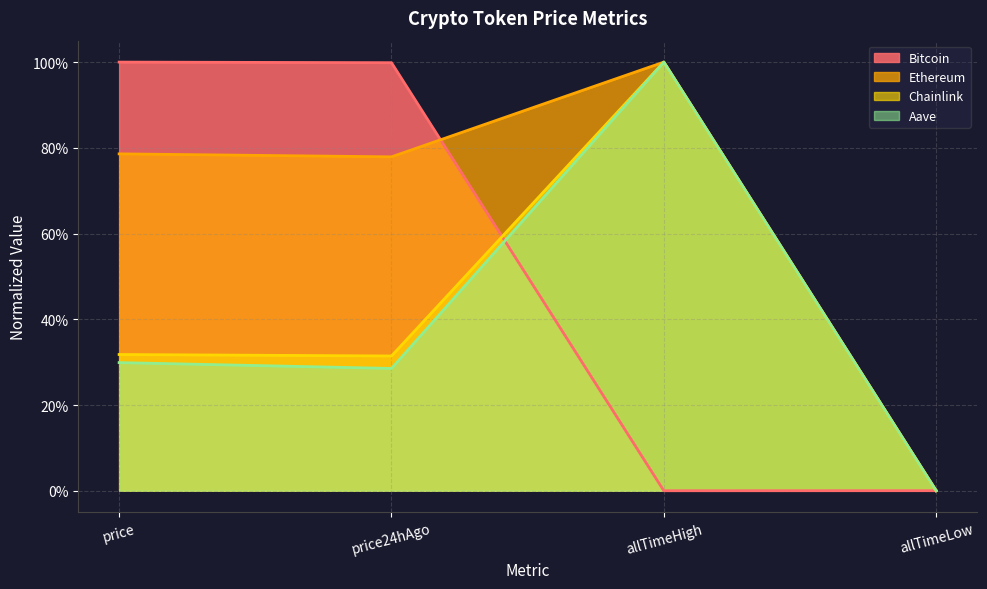

At which category does Bitcoin reach its first local valley?

allTimeHigh